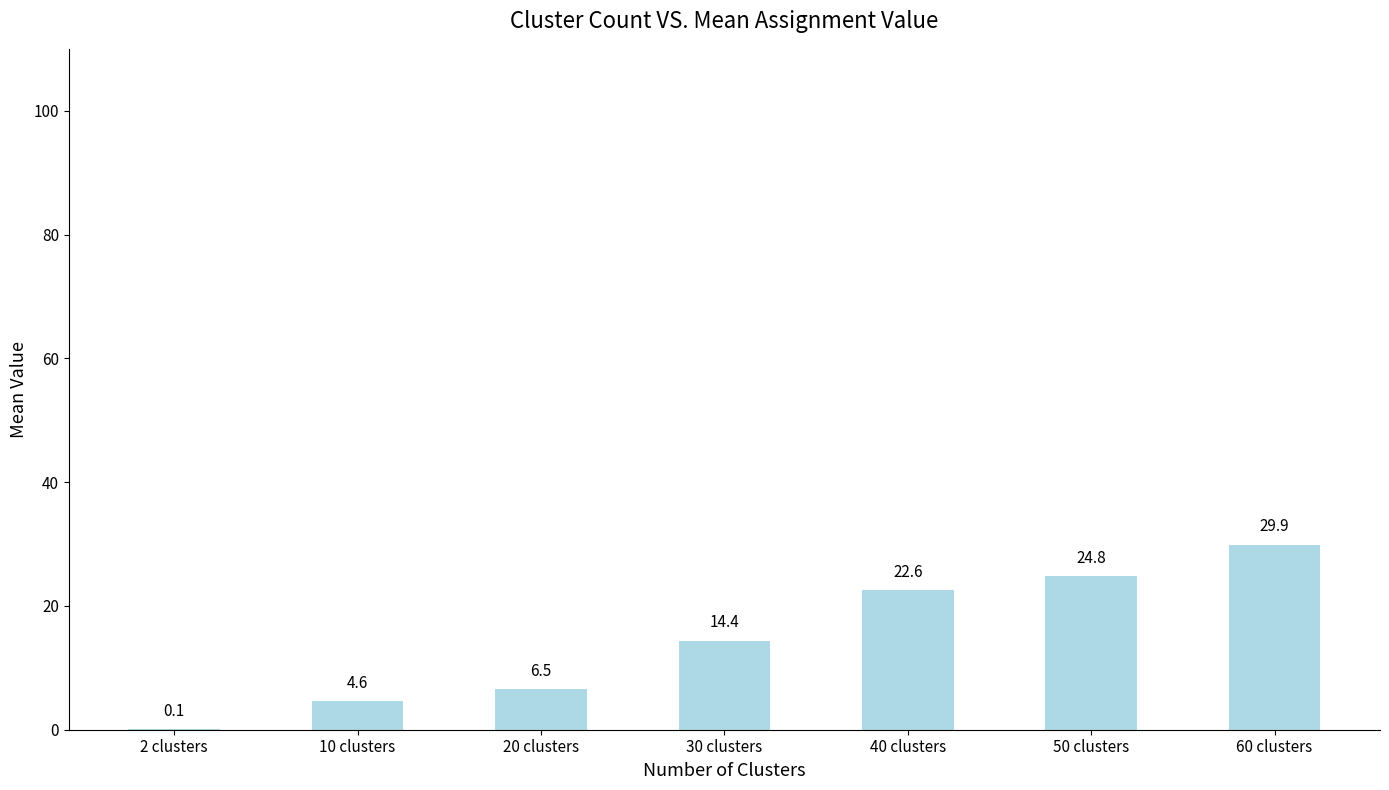

How many data points are above 14?

4